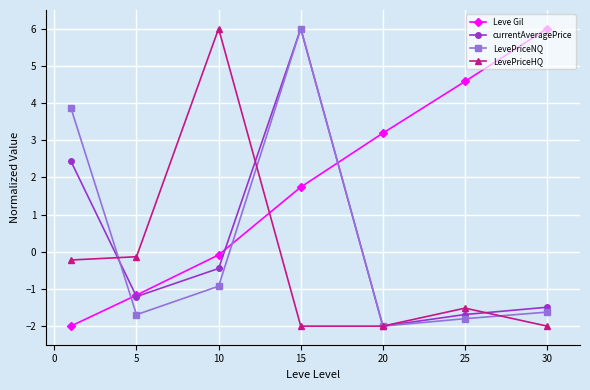

What is the maximum value shown in the chart?

6.0